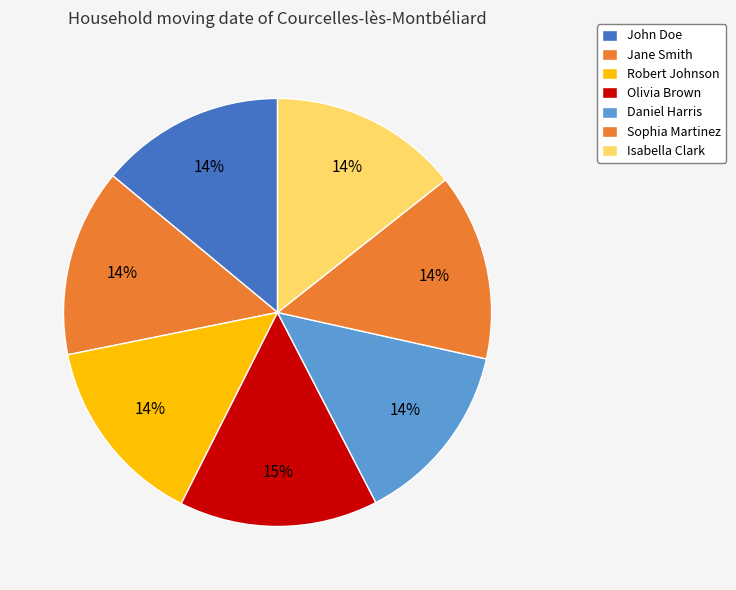

Count the number of slices in the pie.

7